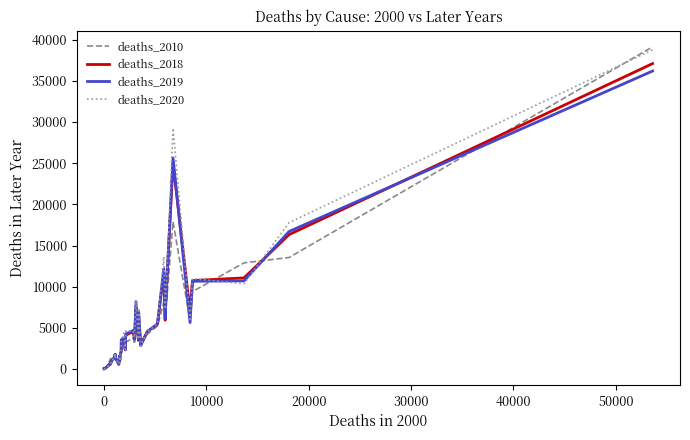

What is the maximum value shown in the chart?

39133